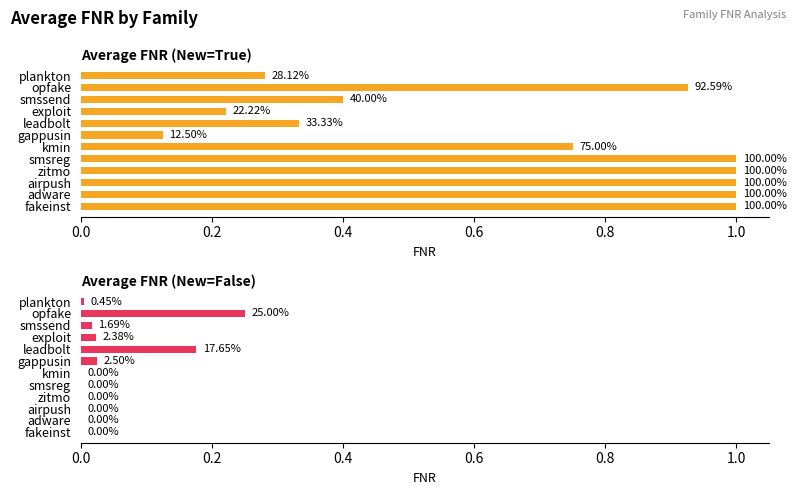

What is the value of the Average FNR (New=True) bar at the 12th from the left?

1.0